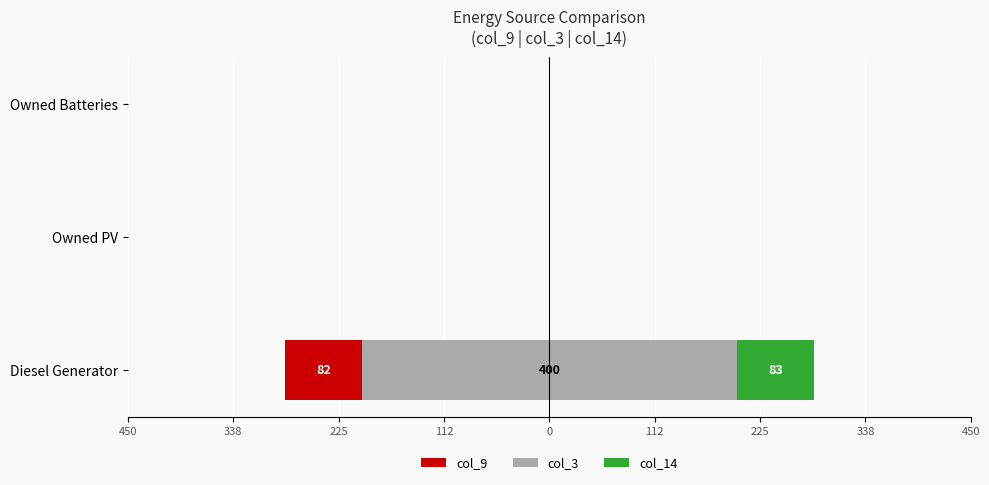

What are all the series names shown in the legend?

col_9, col_3, col_14